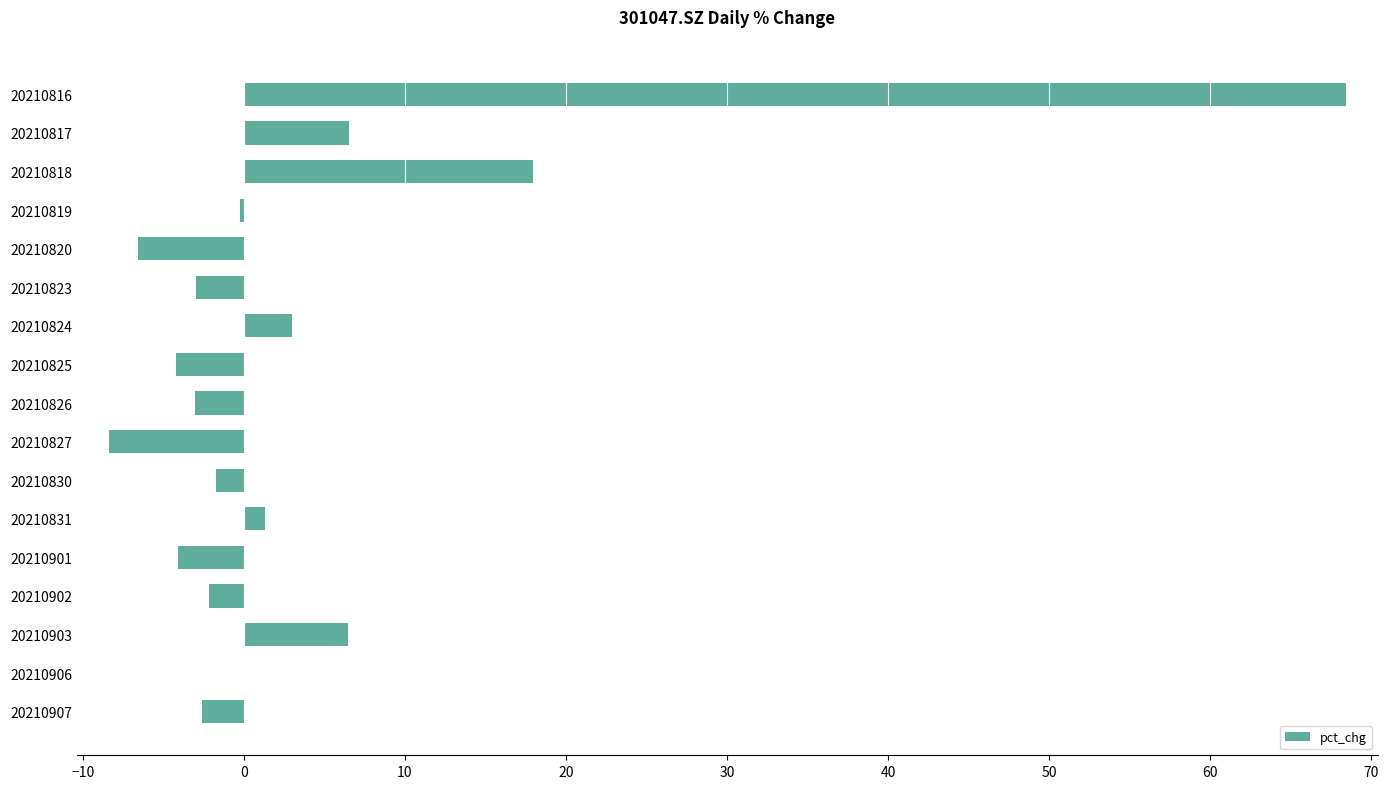

What is the maximum value shown in the chart?

68.4